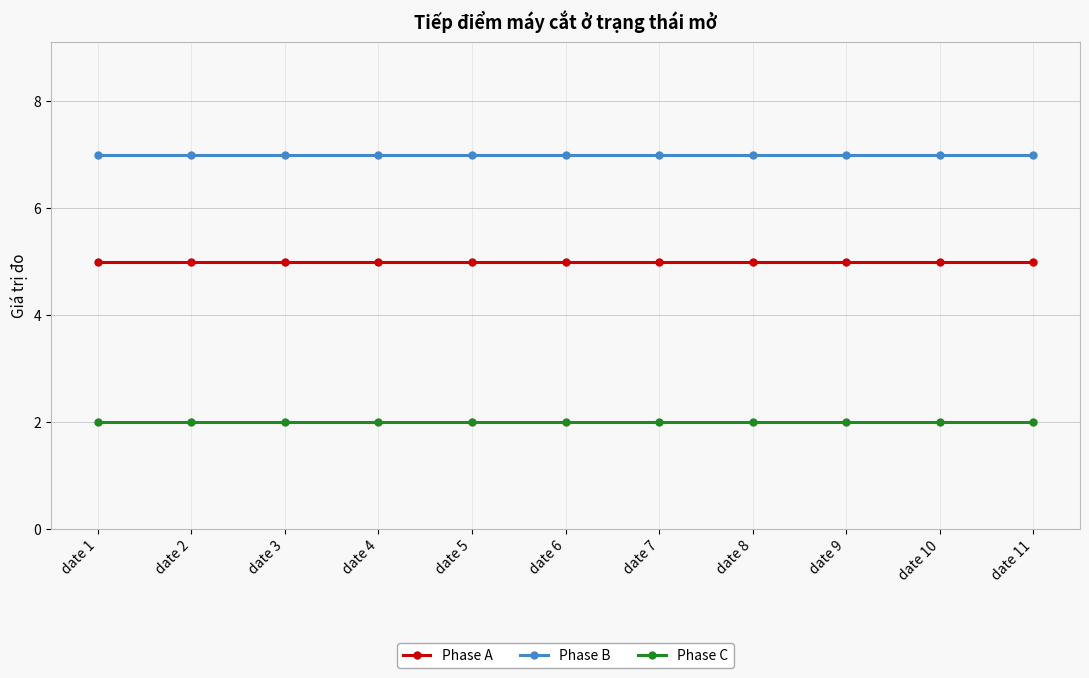

Rank the series by their average value, from highest to lowest.

Phase B, Phase A, Phase C